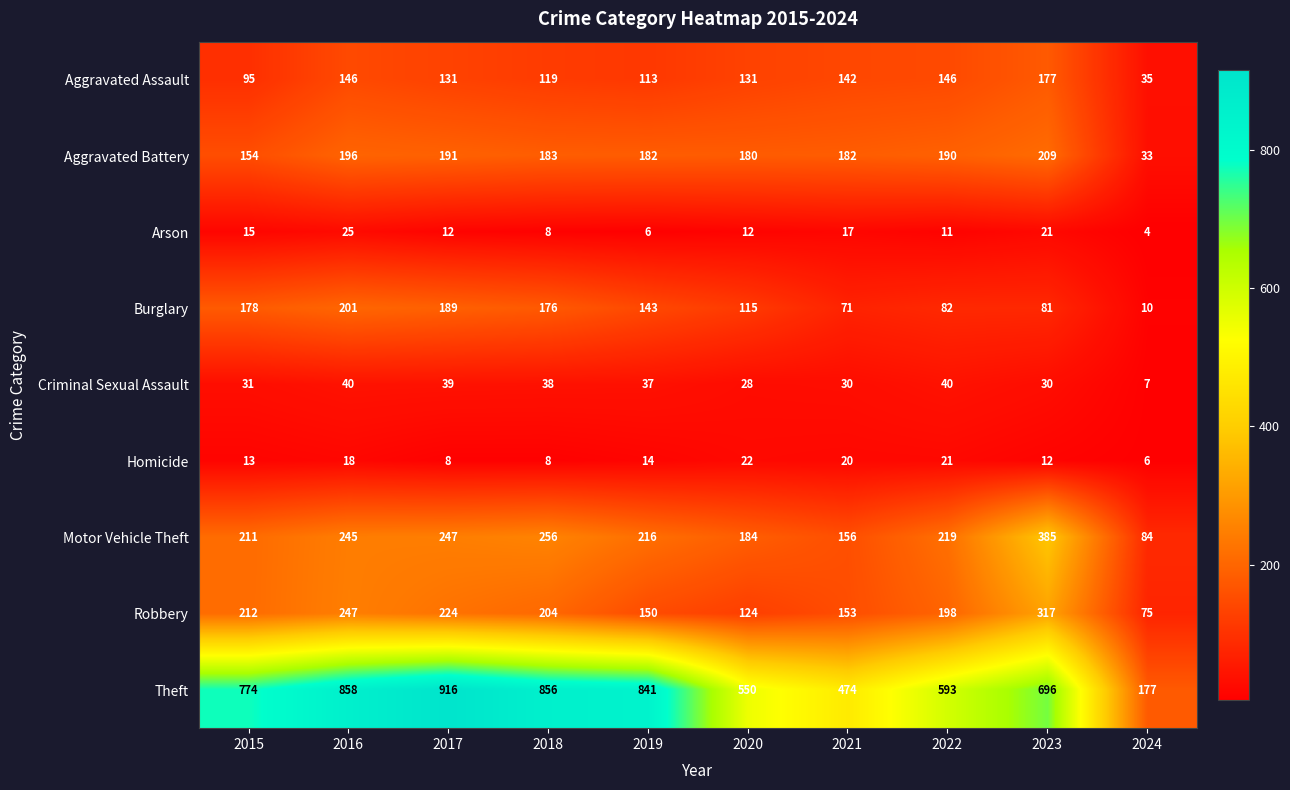

The value of Motor Vehicle Theft at 2016 is 408. True or false?

False